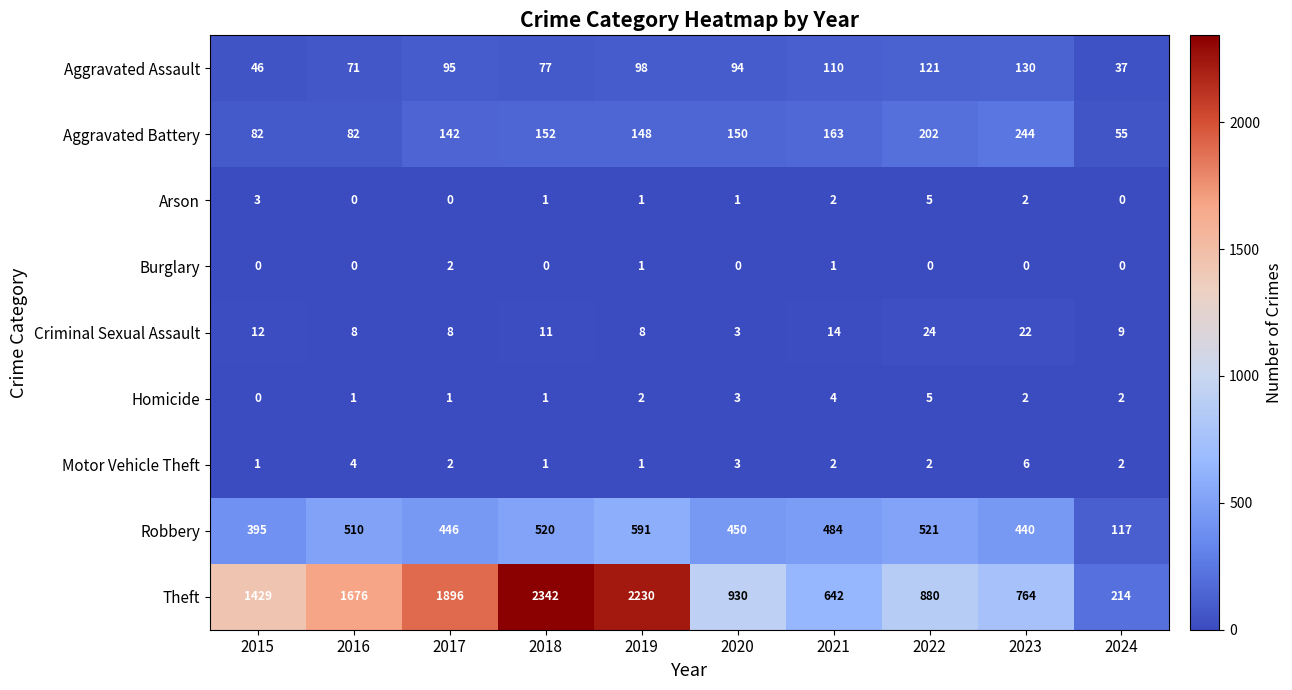

The value of Aggravated Battery at 2021 is 163. True or false?

True